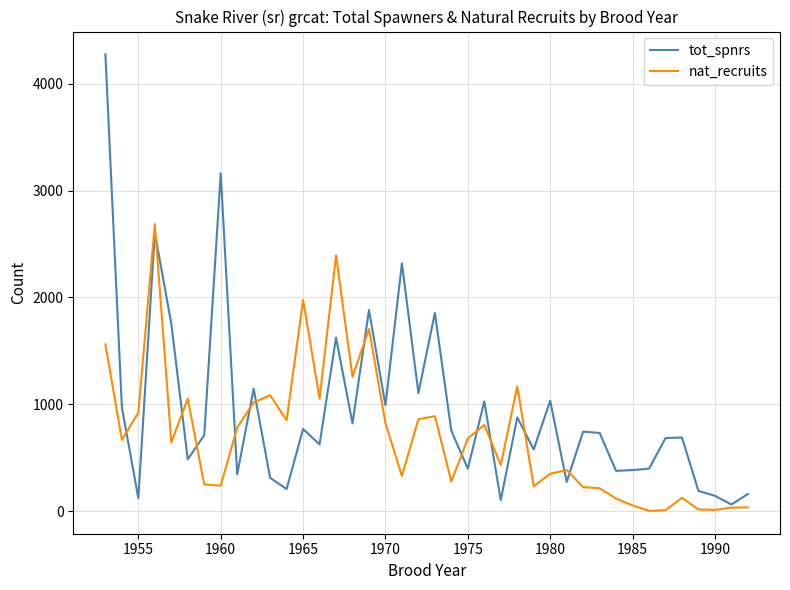

Which series has the largest total across all categories?

tot_spnrs